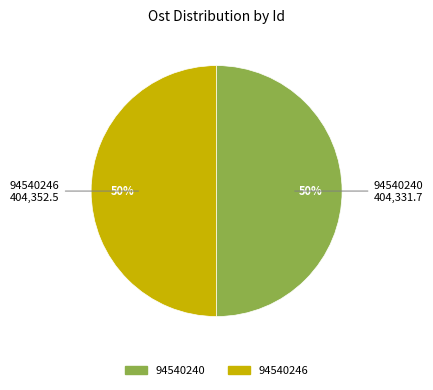

Combined, do 94540240 and 94540246 account for over 50%?

Yes